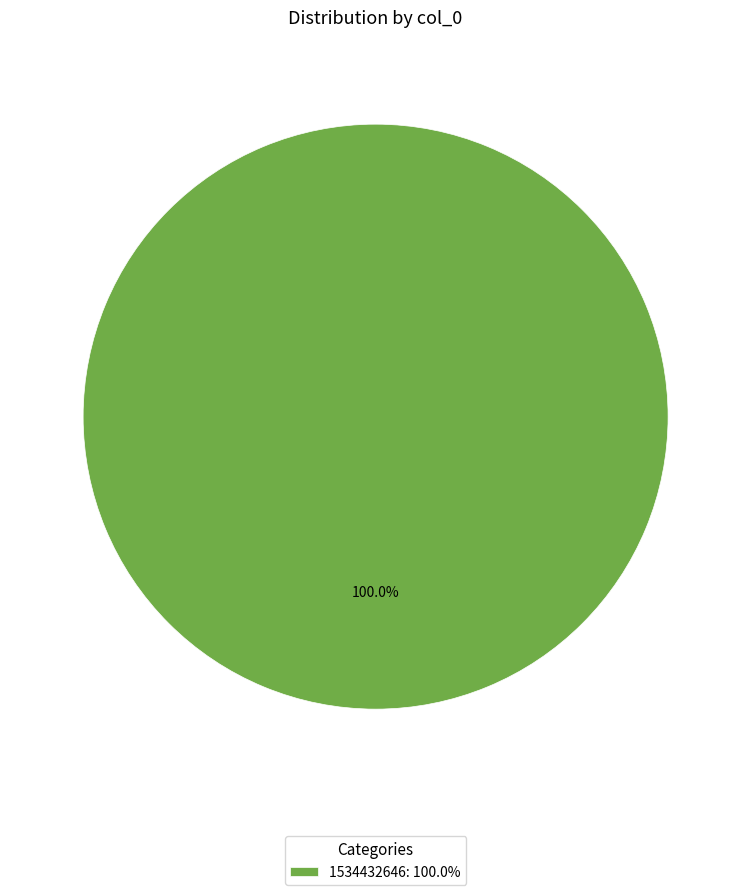

How many segments does this pie chart have?

1